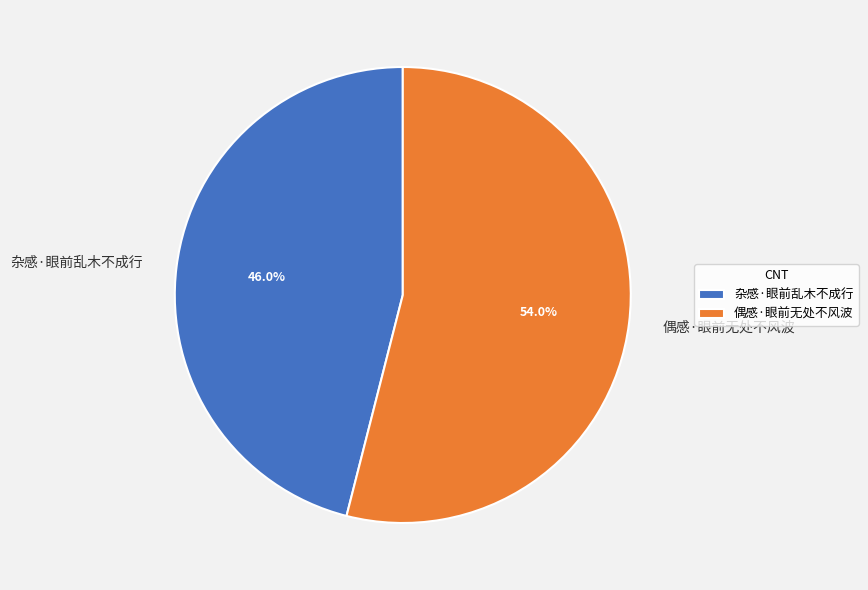

Rank the categories by value from lowest to highest.

杂感·眼前乱木不成行, 偶感·眼前无处不风波